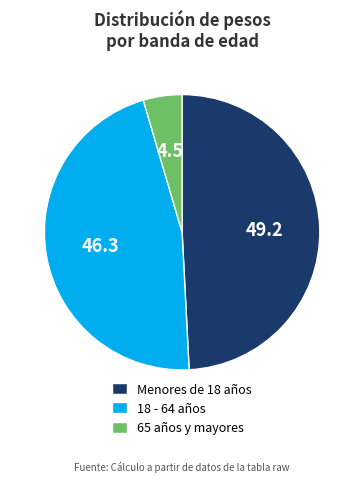

Is it true that 18 - 64 años is 37% of the pie?

False